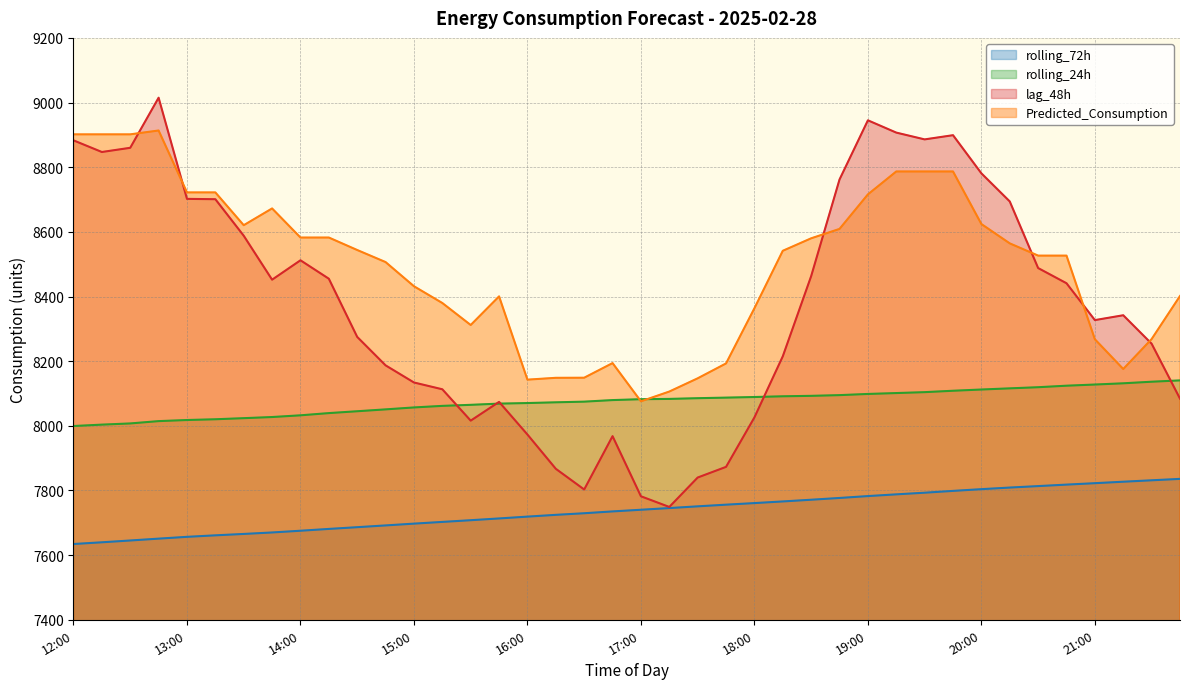

Reading left to right, transcribe all the data shown in this chart.

lag_48h: 8883.0	8847.0	8860.0	9015.0	8702.0	8701.0	8588.0	8452.0	8512.0	8455.0	8275.0	8187.0	8134.0	8113.0	8016.0	8074.0	7973.0	7867.0	7803.0	7968.0	7782.0	7749.0	7840.0	7873.0	8026.0	8215.0	8463.0	8762.0	8945.0	8907.0	8886.0	8899.0	8781.0	8694.0	8488.0	8441.0	8327.0	8342.0	8254.0	8084.0
rolling_24h: 7999.3	8003.7	8007.3	8014.5	8017.9	8020.3	8023.7	8027.2	8032.5	8039.3	8045.1	8050.8	8056.8	8061.7	8064.9	8068.6	8070.4	8072.7	8074.8	8079.6	8082.3	8083.2	8085.4	8087.2	8089.1	8091.3	8092.7	8094.9	8098.6	8101.3	8104.1	8108.5	8112.3	8115.9	8119.4	8124.1	8127.7	8131.5	8136.4	8140.5
rolling_72h: 7634.3	7639.7	7645.3	7651.0	7656.6	7661.2	7665.5	7670.1	7675.4	7681.0	7686.4	7691.9	7697.4	7702.7	7708.0	7713.5	7719.1	7724.6	7729.6	7735.2	7740.4	7745.6	7750.9	7756.1	7760.9	7766.0	7771.3	7776.8	7782.6	7788.0	7793.1	7798.7	7804.0	7809.0	7813.5	7818.1	7822.5	7827.1	7831.5	7835.8
Predicted_Consumption: 8901.6	8901.6	8901.6	8913.5	8722.0	8722.0	8620.6	8672.4	8582.4	8582.4	8543.8	8506.5	8431.7	8379.9	8311.8	8400.4	8142.8	8148.5	8148.8	8194.0	8075.7	8106.0	8146.9	8192.9	8363.6	8541.4	8580.0	8609.1	8715.9	8786.8	8786.8	8786.8	8624.2	8564.3	8526.5	8526.5	8267.7	8175.7	8268.3	8401.5